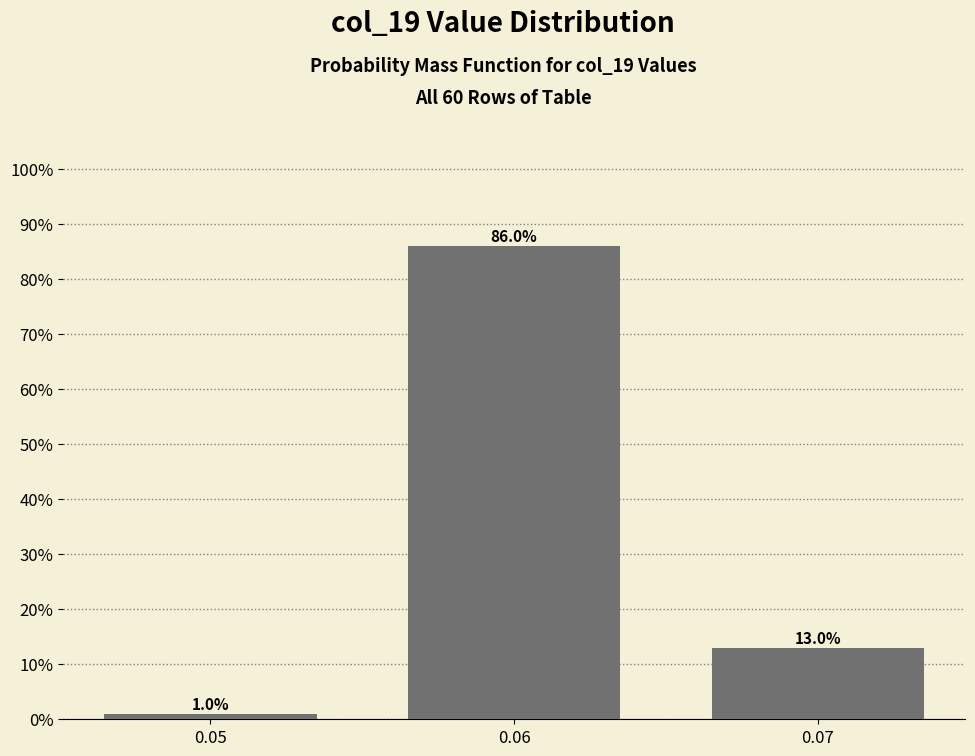

Reading left to right, transcribe all the data shown in this chart.

1	86	13